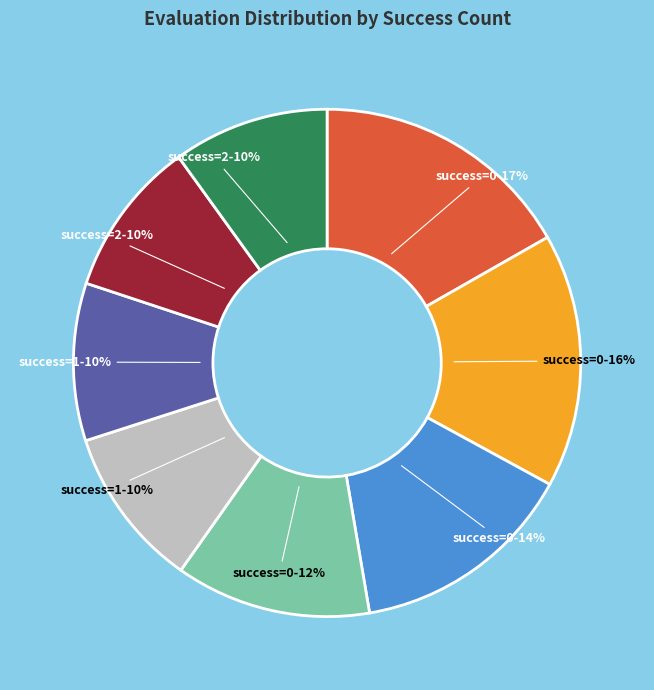

Does any single category account for the majority?

No